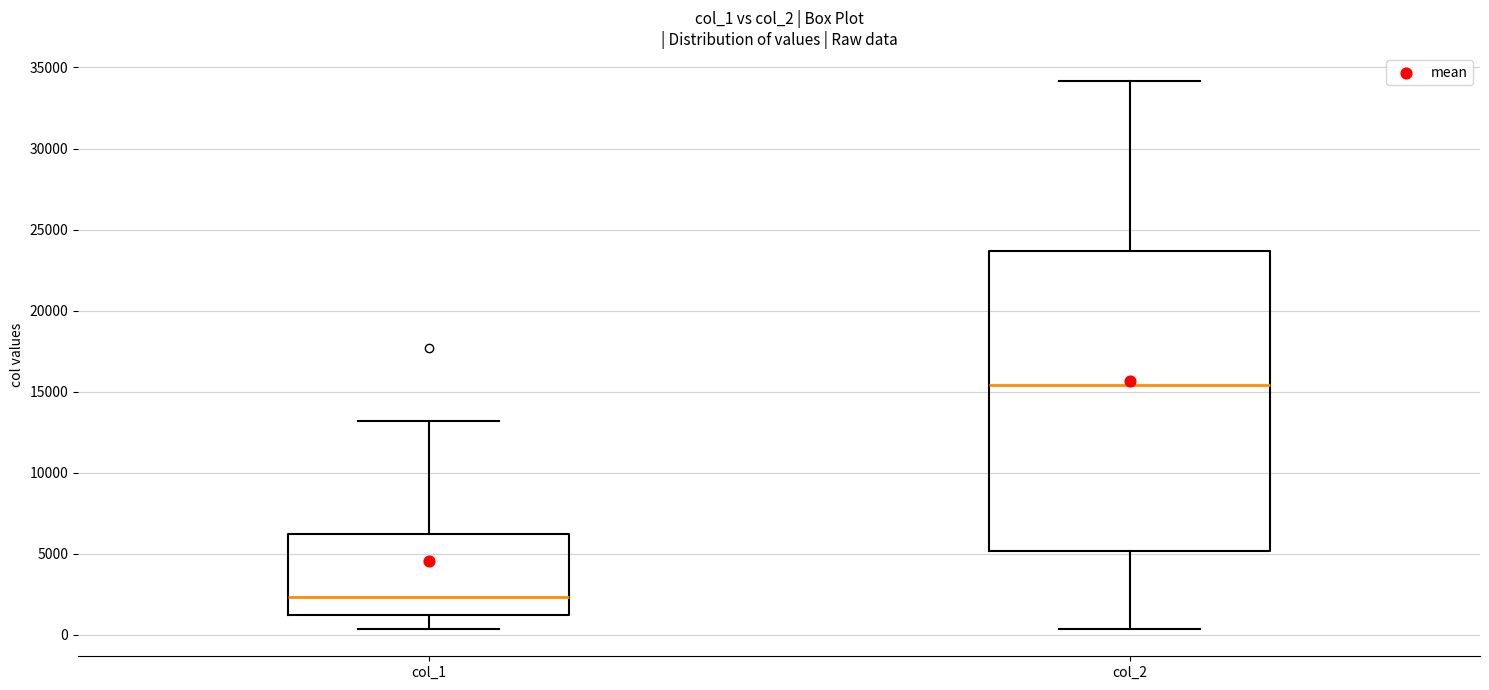

Where does the lower whisker of the box for col_2 end on the y-axis? The values are not printed on the chart, so give them approximately, as read against the axis.

500